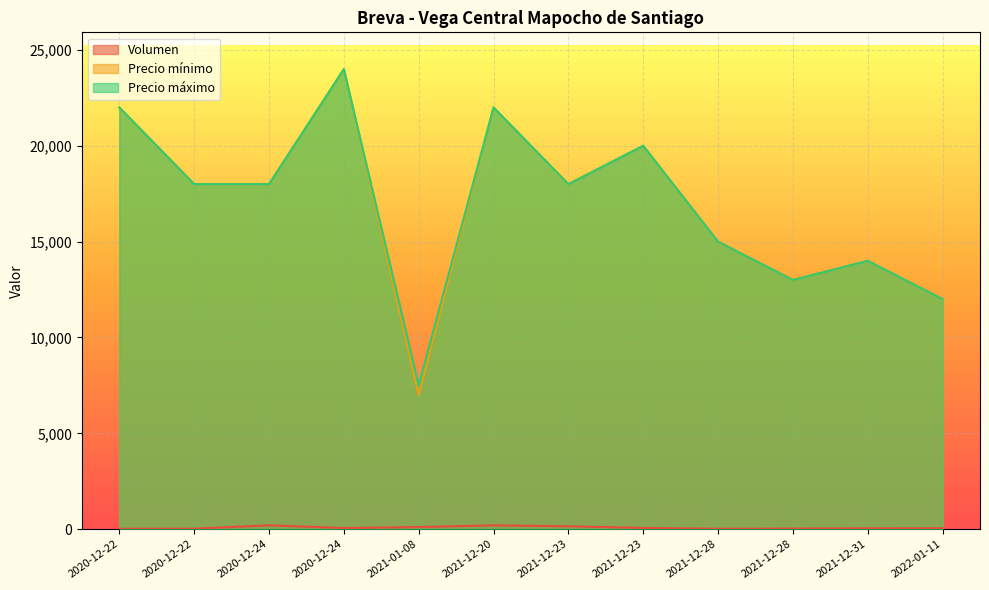

What is the total value across all series at 2020-12-22?

44020